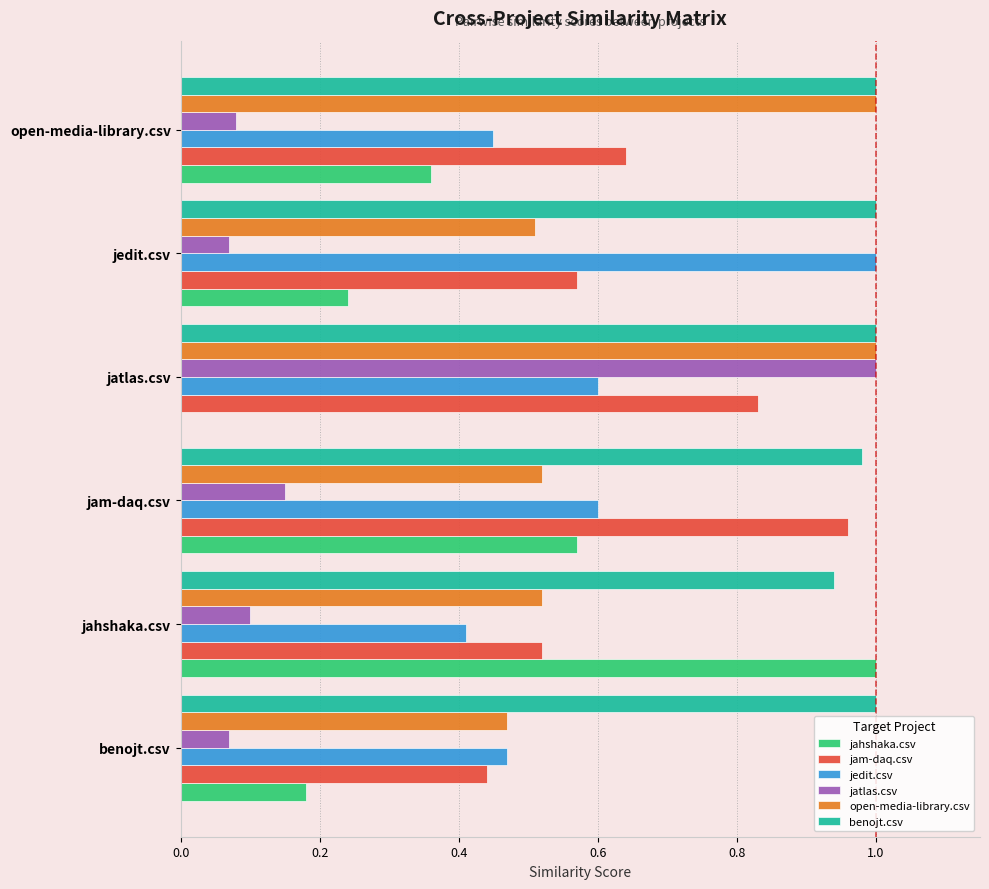

Count the number of data series in this chart.

6